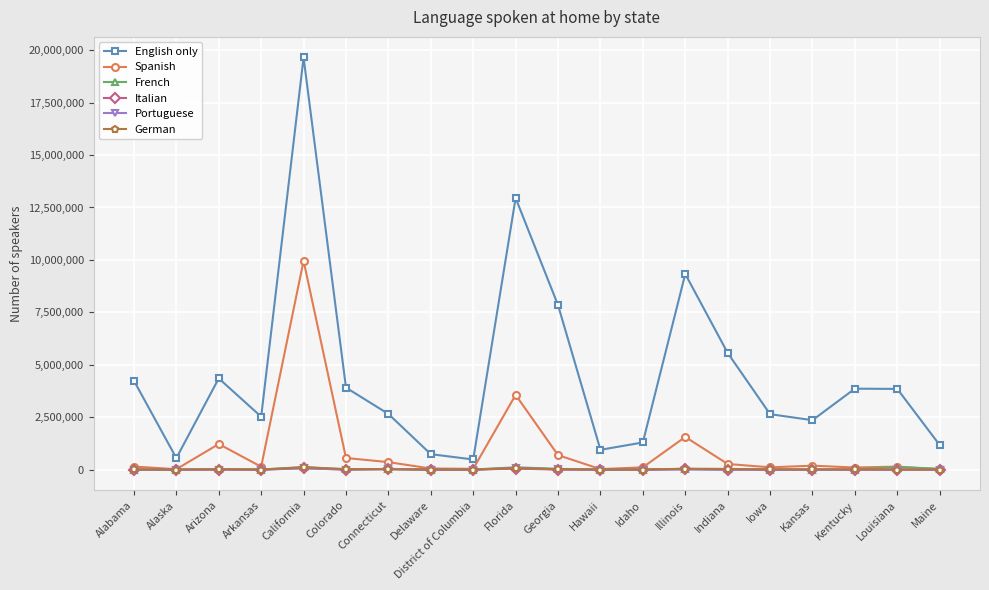

The English only series shows 2334667 at Colorado. True or false?

False